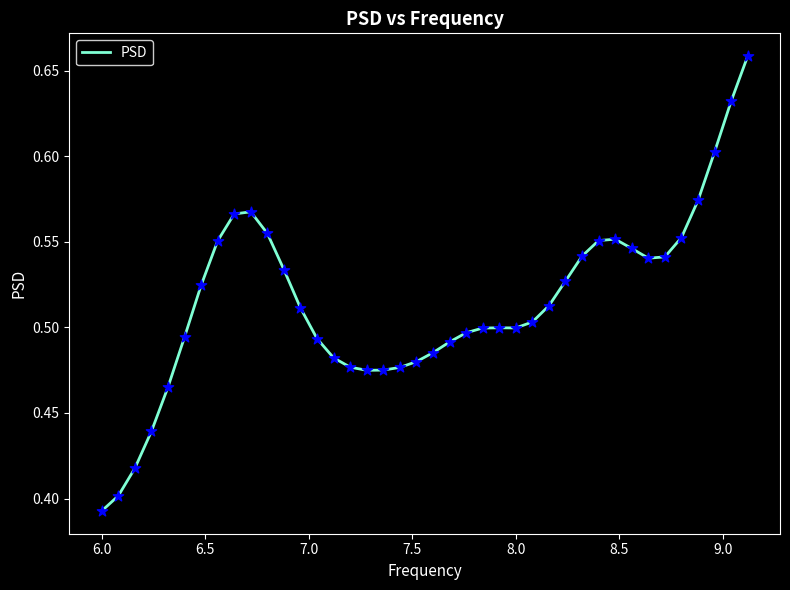

What is the difference between the maximum and minimum values?

0.3